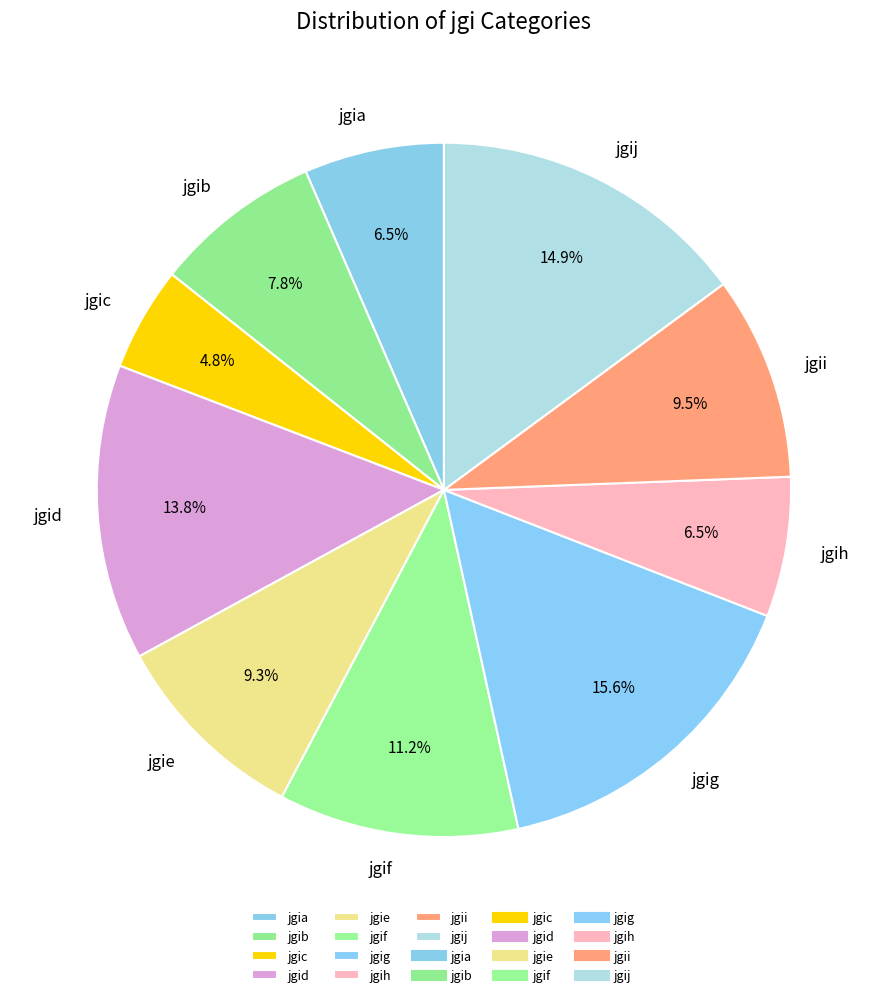

Does jgic account for over 50% of the chart?

No